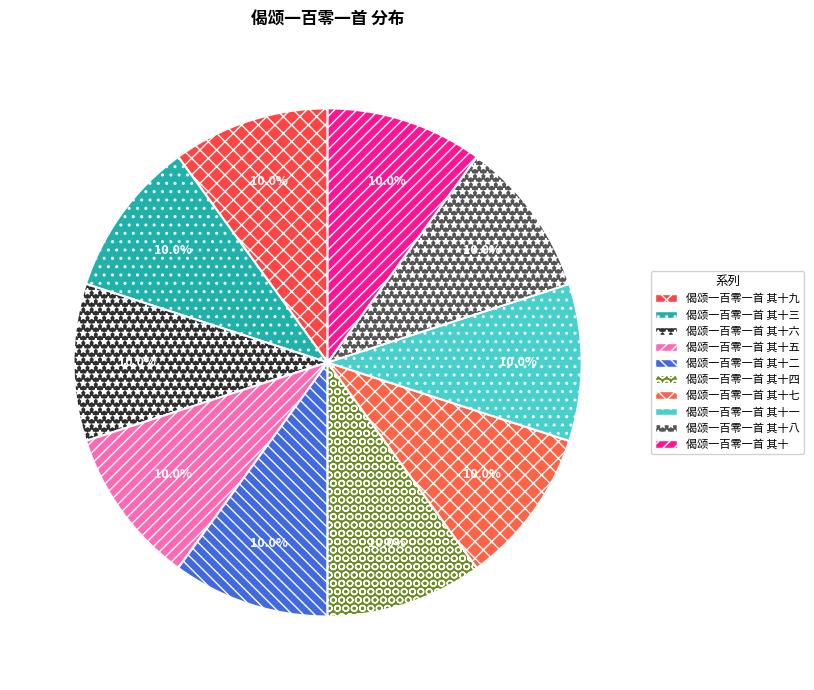

Is it true that 偈颂一百零一首 其十二 is 23% of the pie?

False